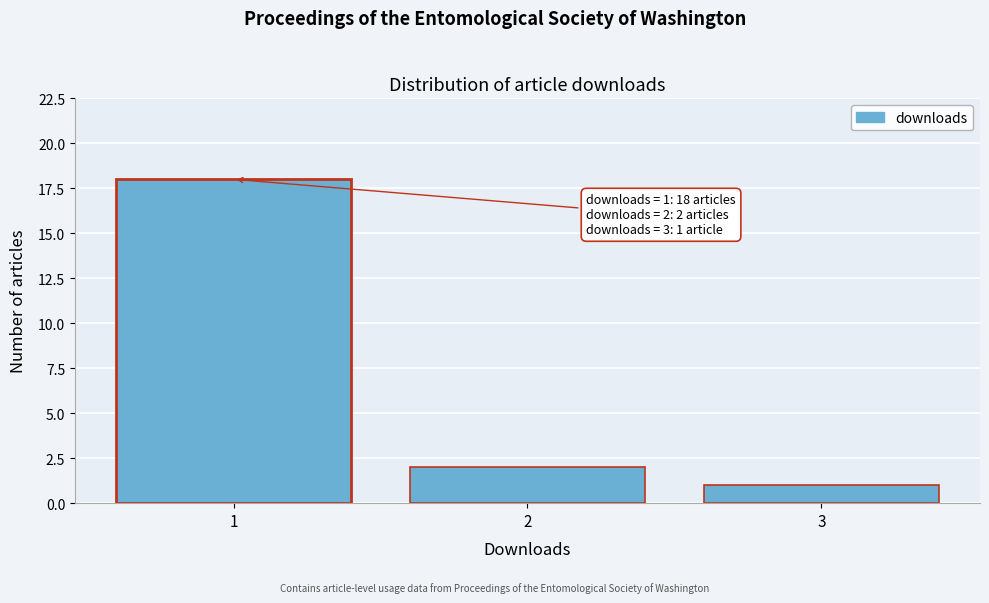

Reading right to left, list all the values displayed in this chart.

3=1	2=2	1=18